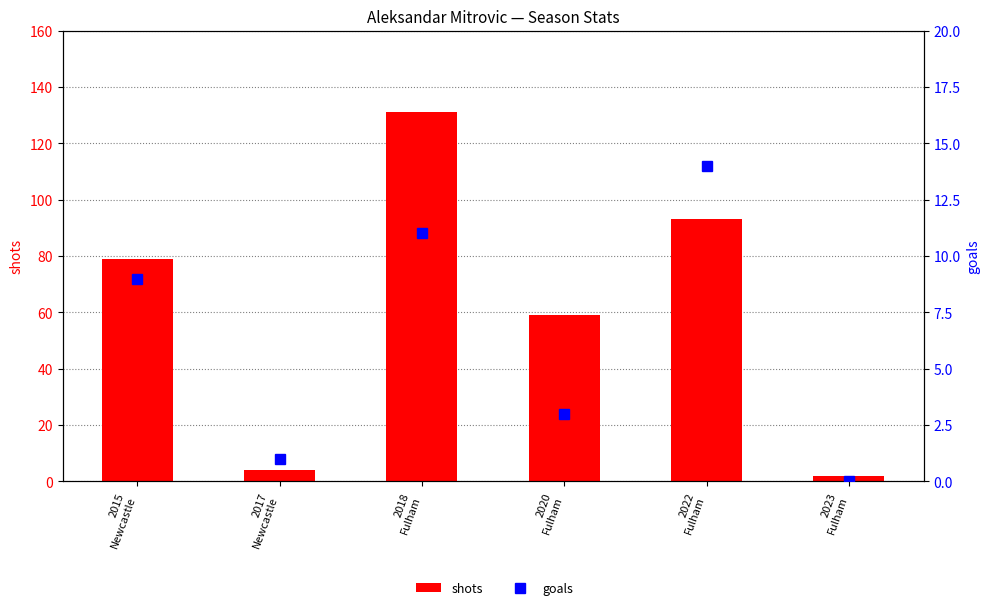

Which category has the highest value across all series?

2018
Fulham